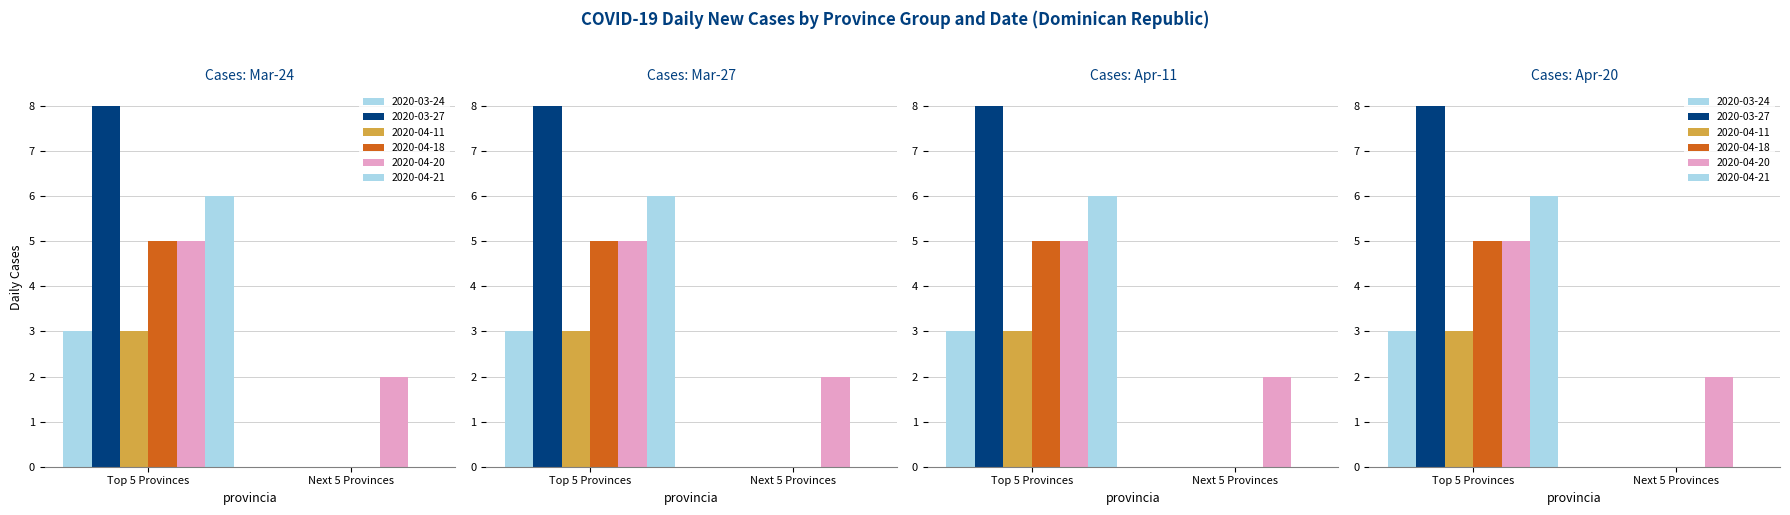

What is the sum of all 2020-03-27 values?

8